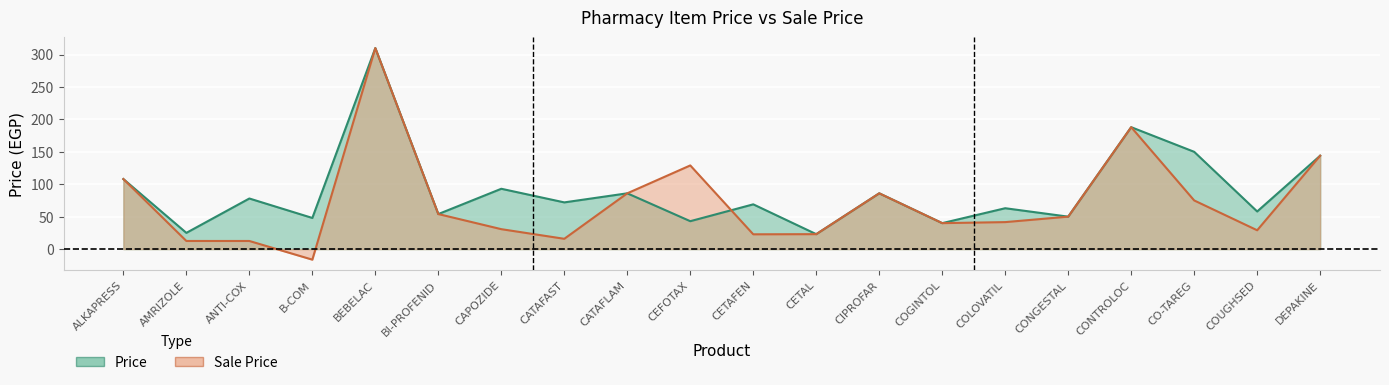

True or false: price has more than 2 interior local peaks.

True